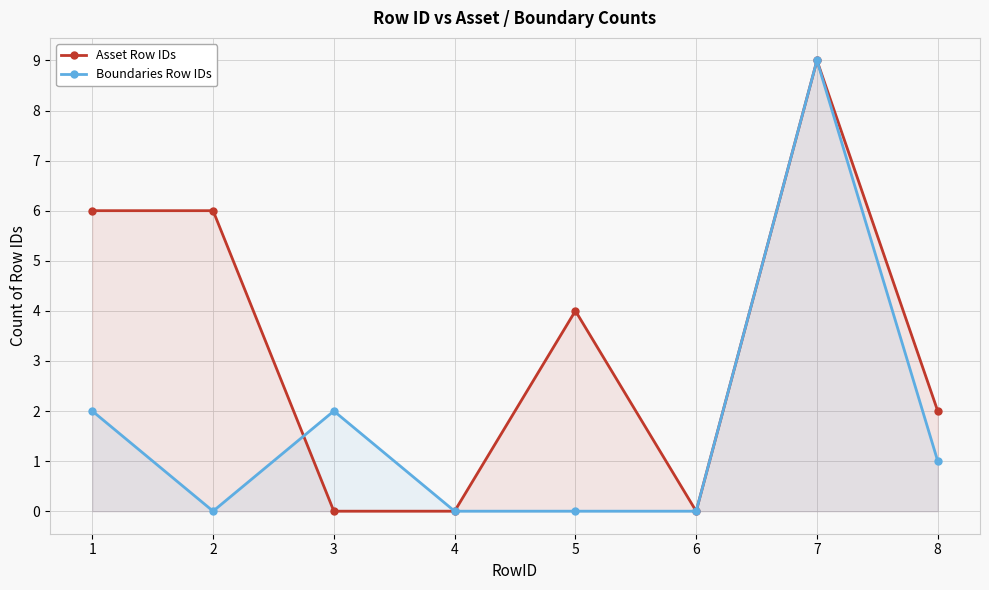

Where do Boundaries Row IDs and Asset Row IDs first cross each other?

2 and 3